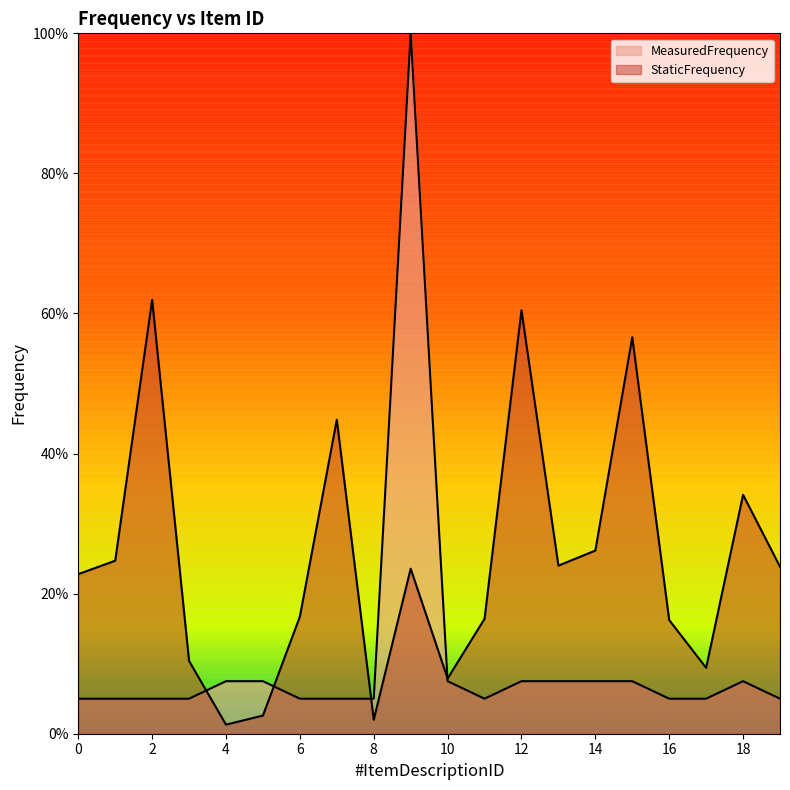

Which series ends up on top after the final intersection of MeasuredFrequency and StaticFrequency?

StaticFrequency